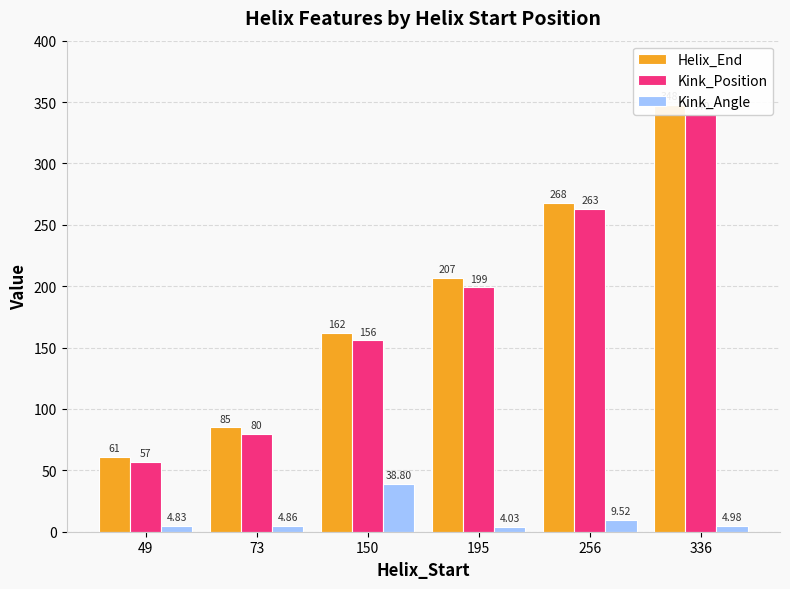

Rank the categories by Kink_Angle value from highest to lowest.

150, 256, 336, 73, 49, 195